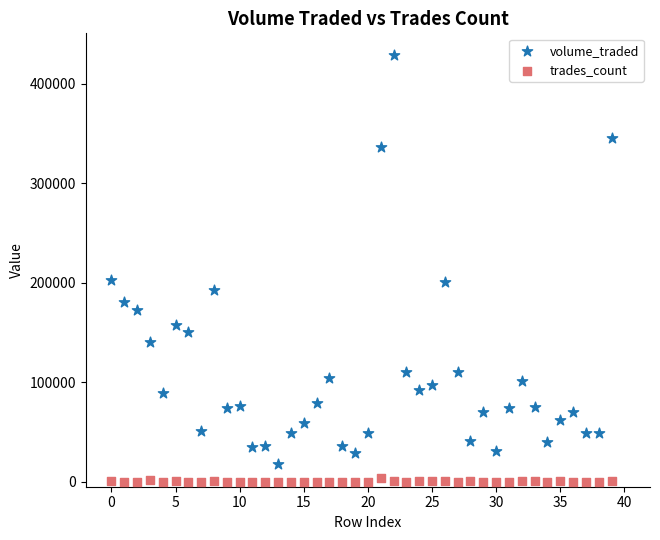

Which series contains the highest Y value?

volume_traded